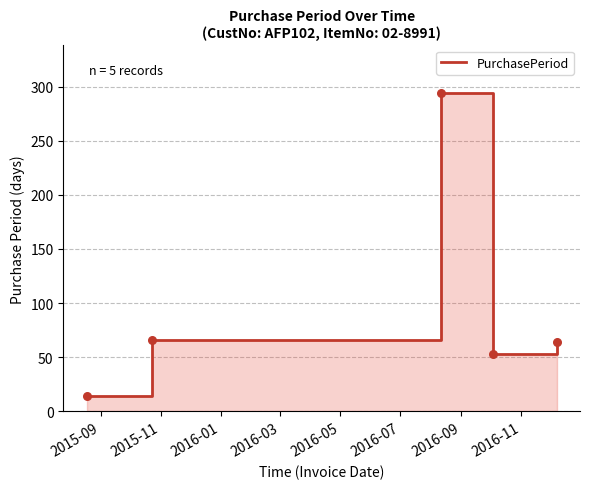

Which has a higher value, 2015-09 or 2015-11?

2015-11